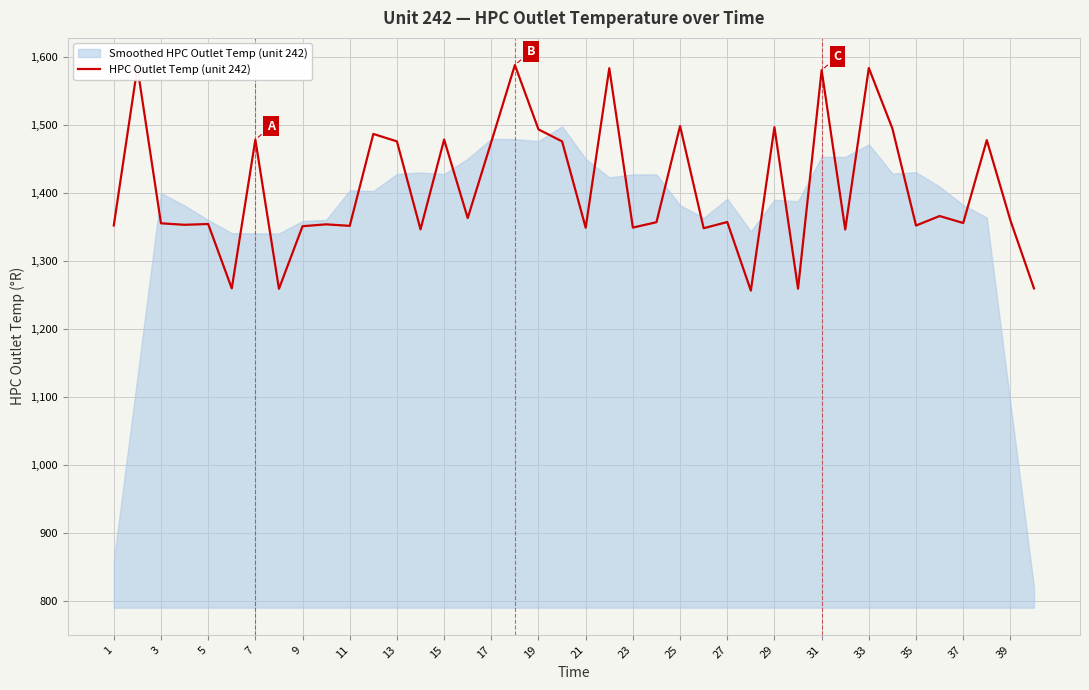

Does the chart display data point markers on the line(s)?

No